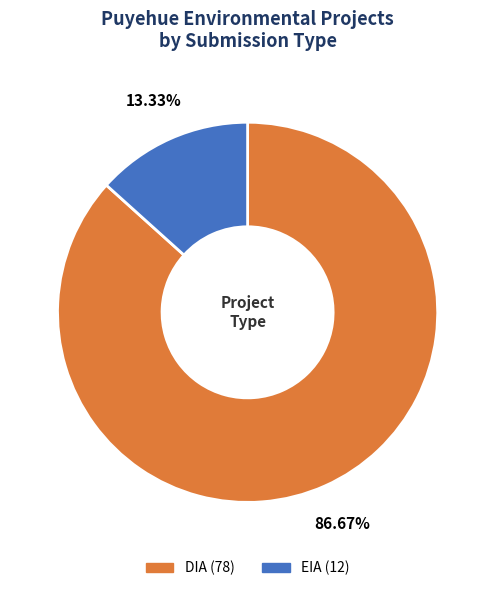

The EIA slice represents 13% of the pie. True or false?

True